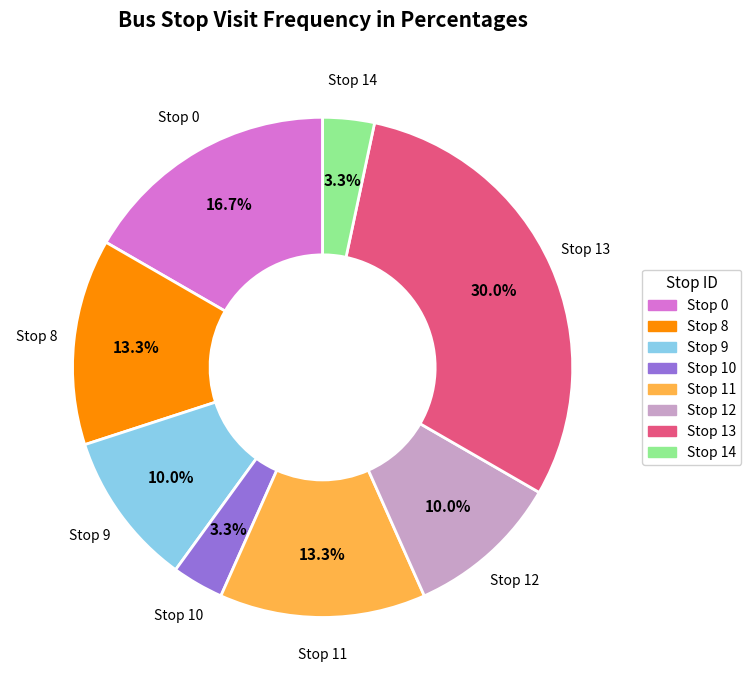

Is there any slice that represents more than half of the pie?

No